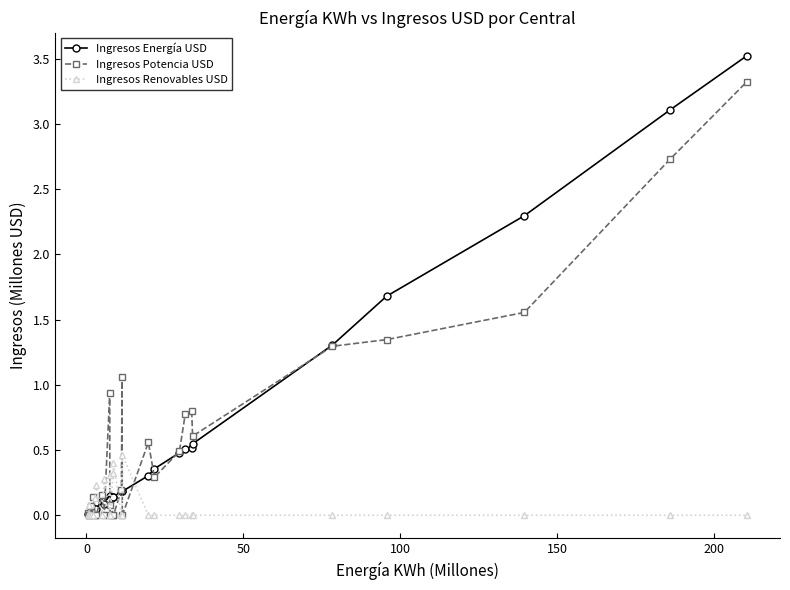

Is this an area chart (filled region under the line)?

No